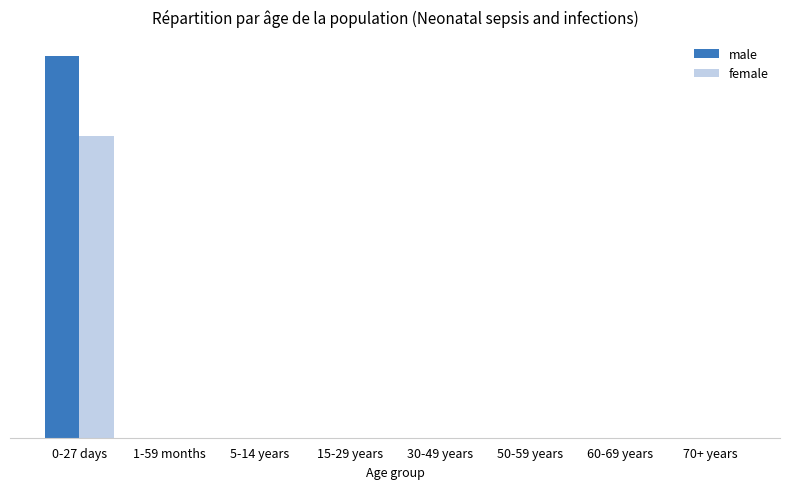

At 0-27 days, list the series in order from largest to smallest.

male, female